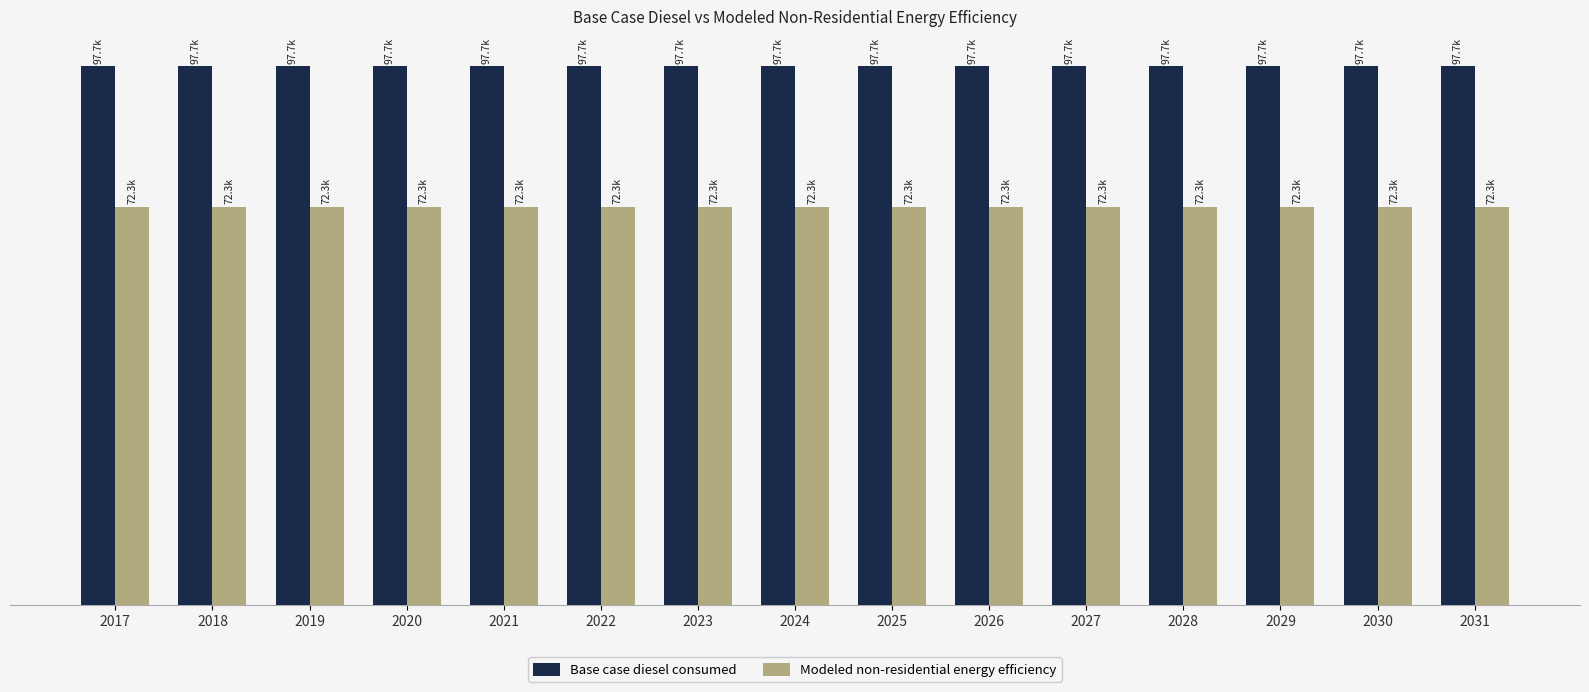

What is the value of the Modeled non-residential energy efficiency bar at the 5th from the left?

72332.8